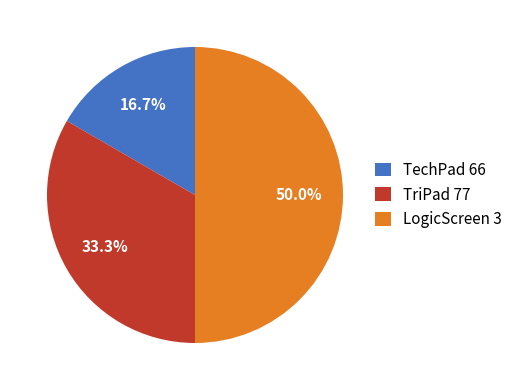

How many slices are in this pie chart?

3